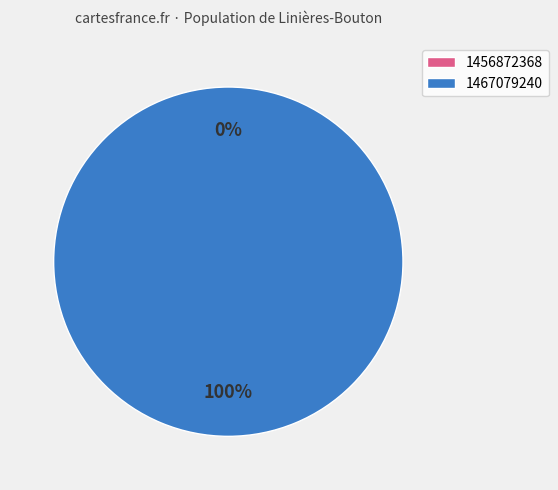

What is the total percentage of 1456872368 and 1467079240?

100.0%